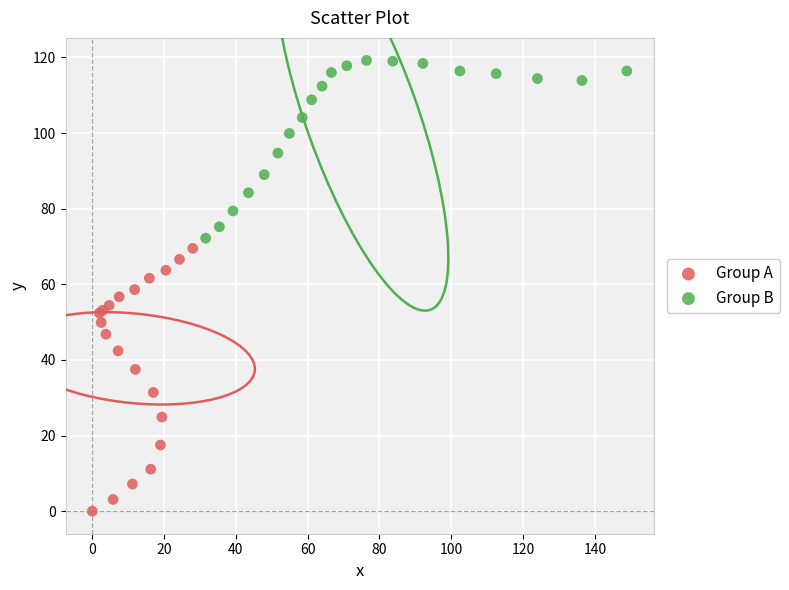

What are all the series names shown in the legend?

Group A, Group B